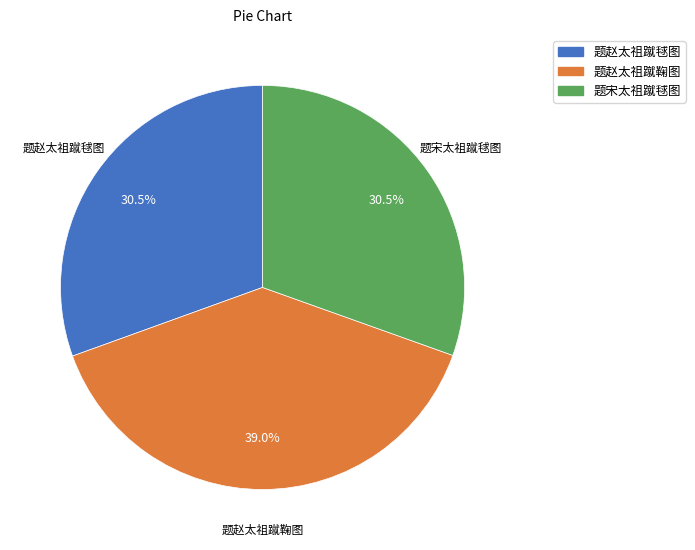

What portion of the pie excludes 题赵太祖蹴毬图?

69.5%